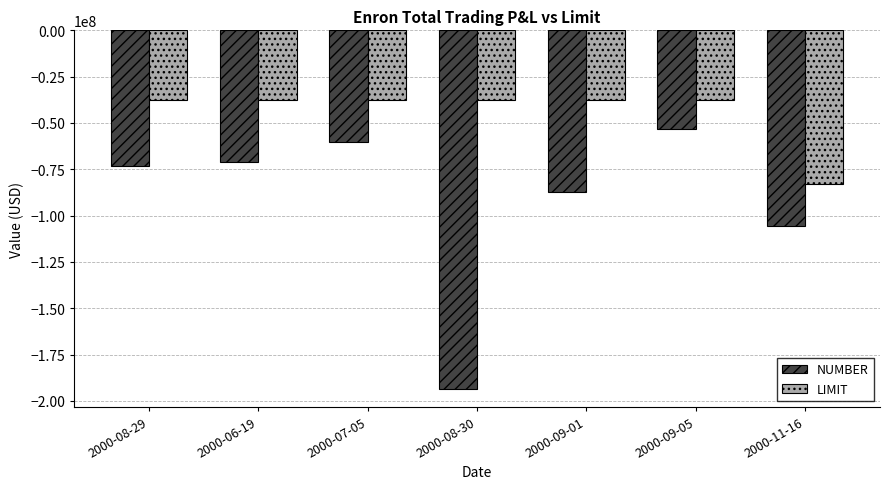

What are all the series names shown in the legend?

NUMBER, LIMIT